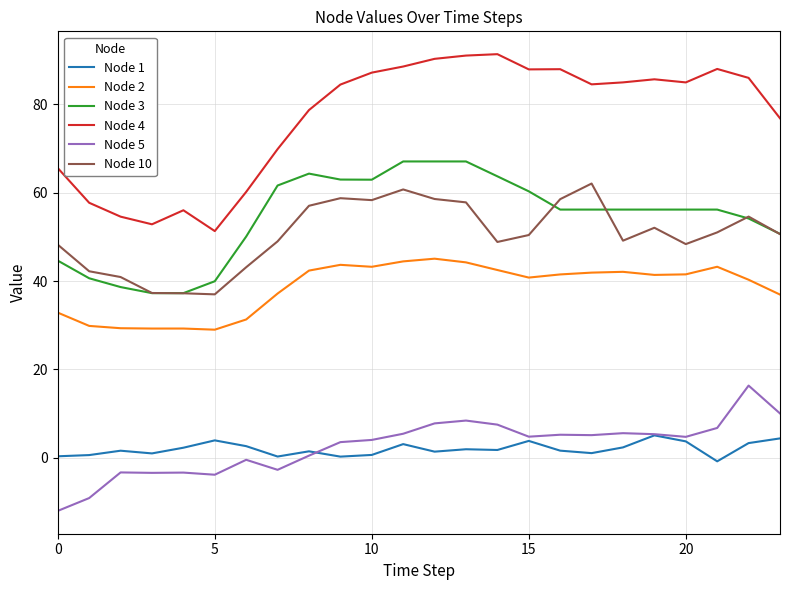

What is the difference between the maximum and minimum values in the Node 3 series?

29.8